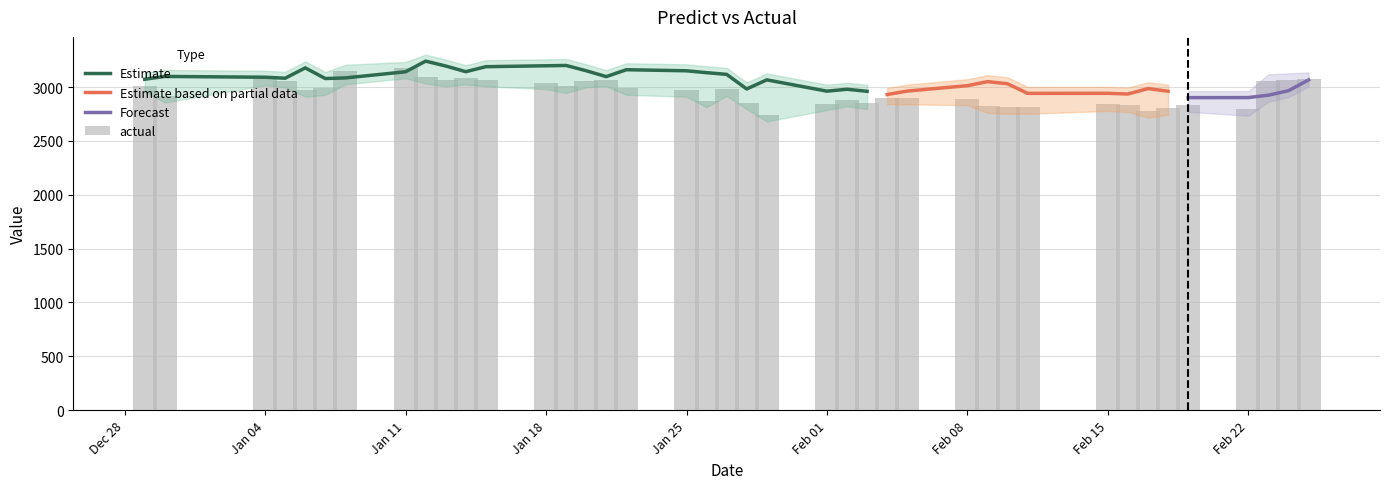

What is the difference between the second highest and second lowest values?

370.2